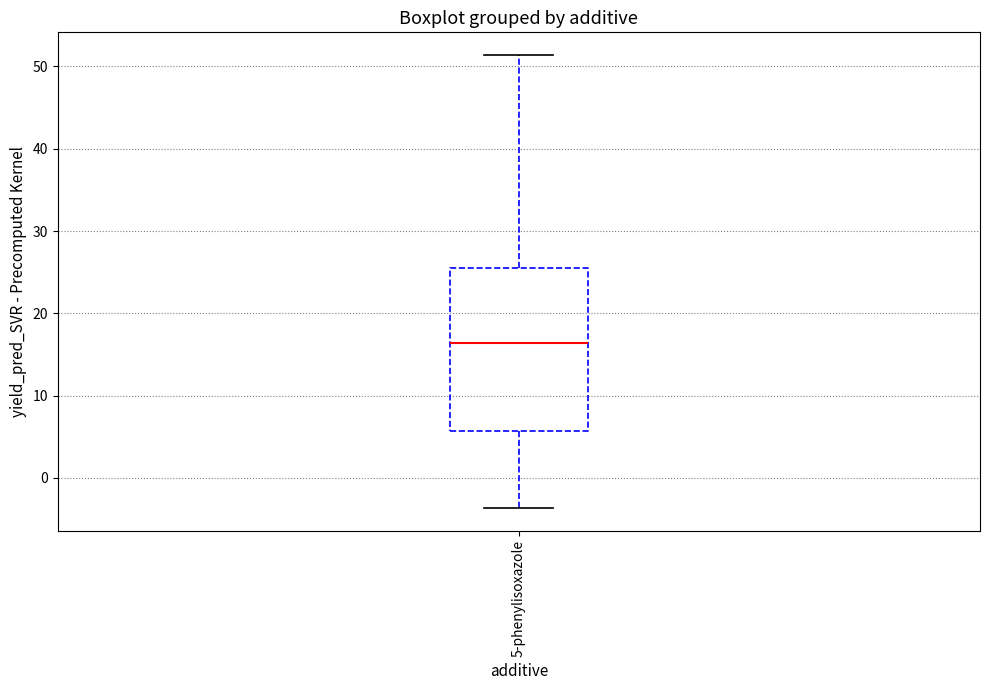

Read this box plot against the y-axis: the position of the median line, the range covered by the box, and the ends of both whiskers. The values are not printed on the chart, so give them approximately, as read against the axis.

median 16, box 6 to 26, whiskers -4 to 51